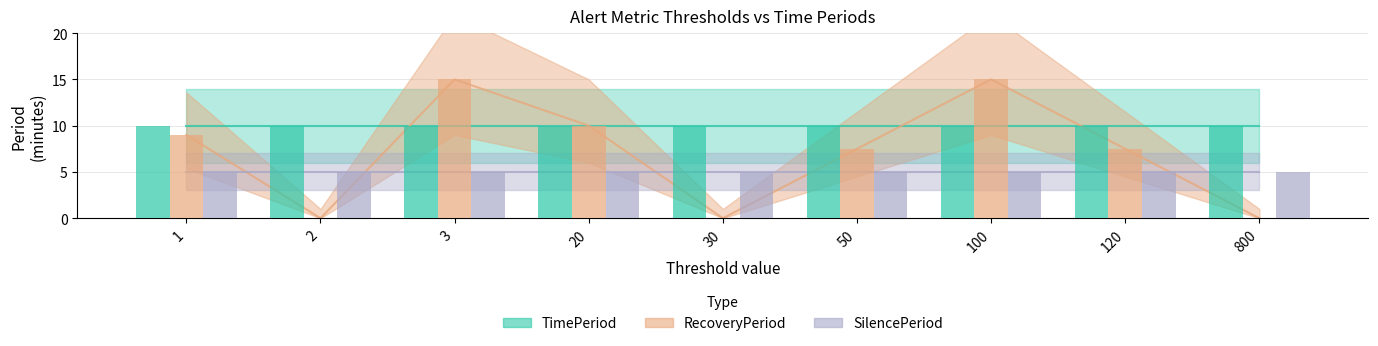

Which has a higher value, 100 or 20?

100